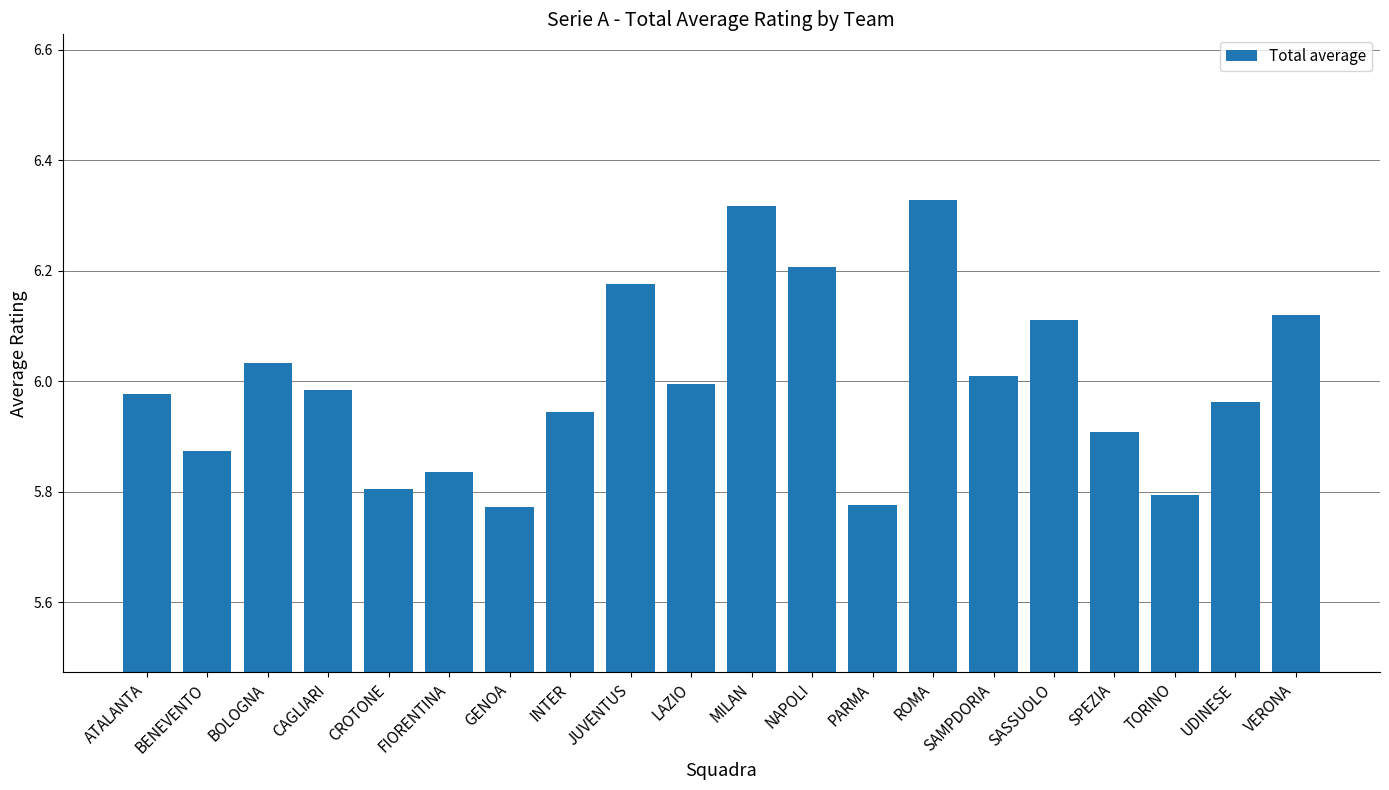

Is it true that the value at JUVENTUS is 6.2?

True